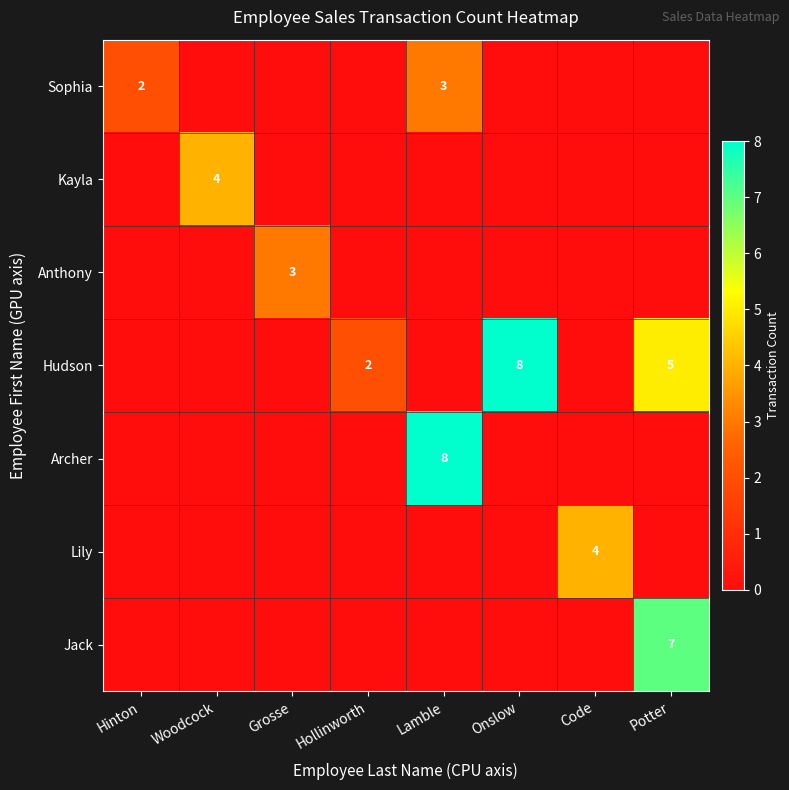

Is the value of Anthony at Onslow greater than the value of Jack at Code?

No